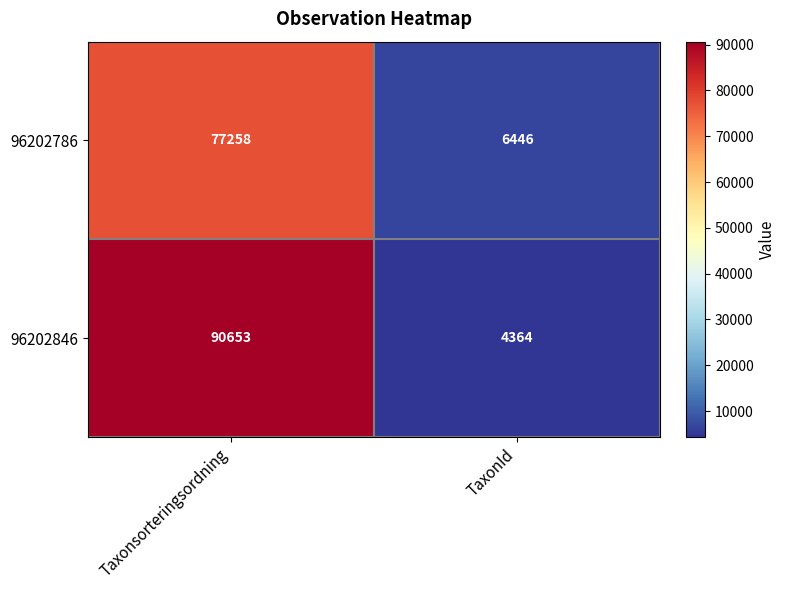

Reading left to right, transcribe all the data shown in this chart.

96202786: Taxonsorteringsordning=77258	TaxonId=6446
96202846: Taxonsorteringsordning=90653	TaxonId=4364